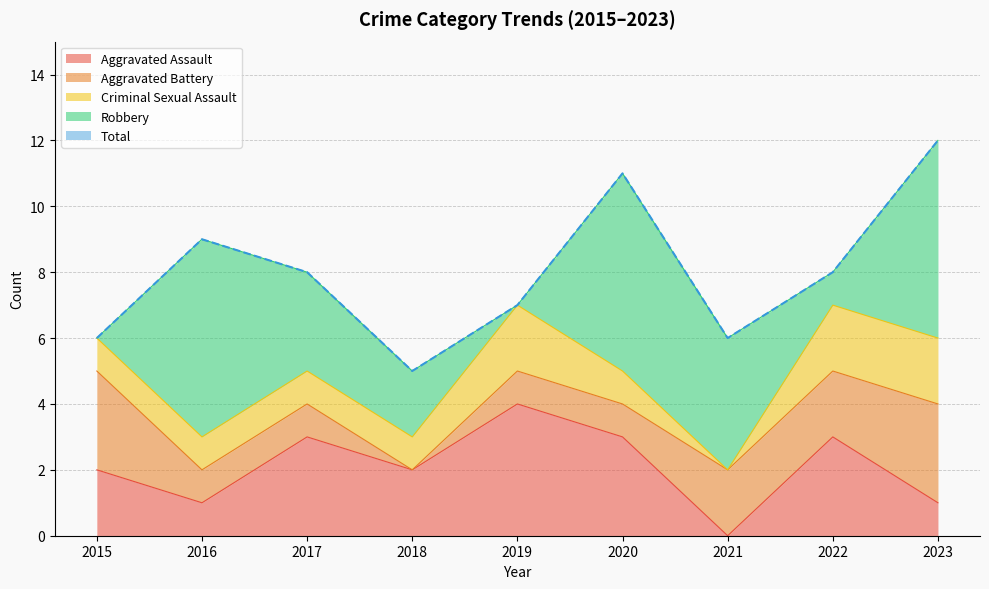

Rank the series at 2023 from highest to lowest value.

Total, Robbery, Aggravated Battery, Criminal Sexual Assault, Aggravated Assault